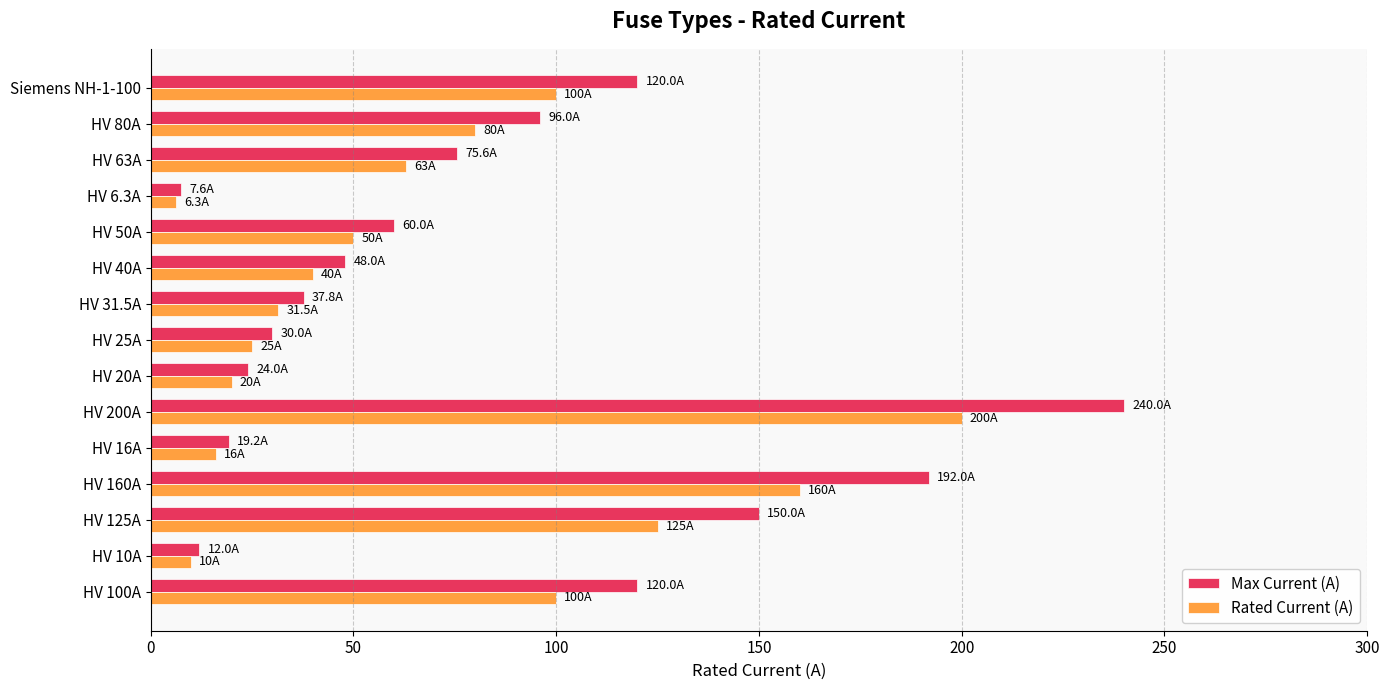

What is the total value across all series at HV 160A?

352.0